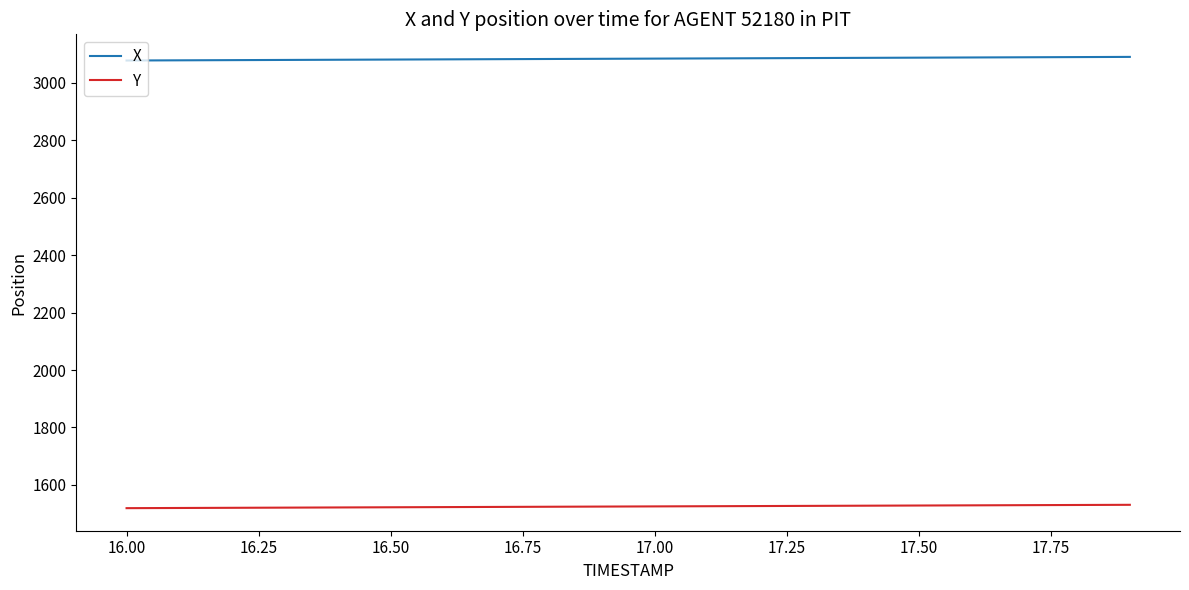

True or false: Y and X intersect in this chart.

False